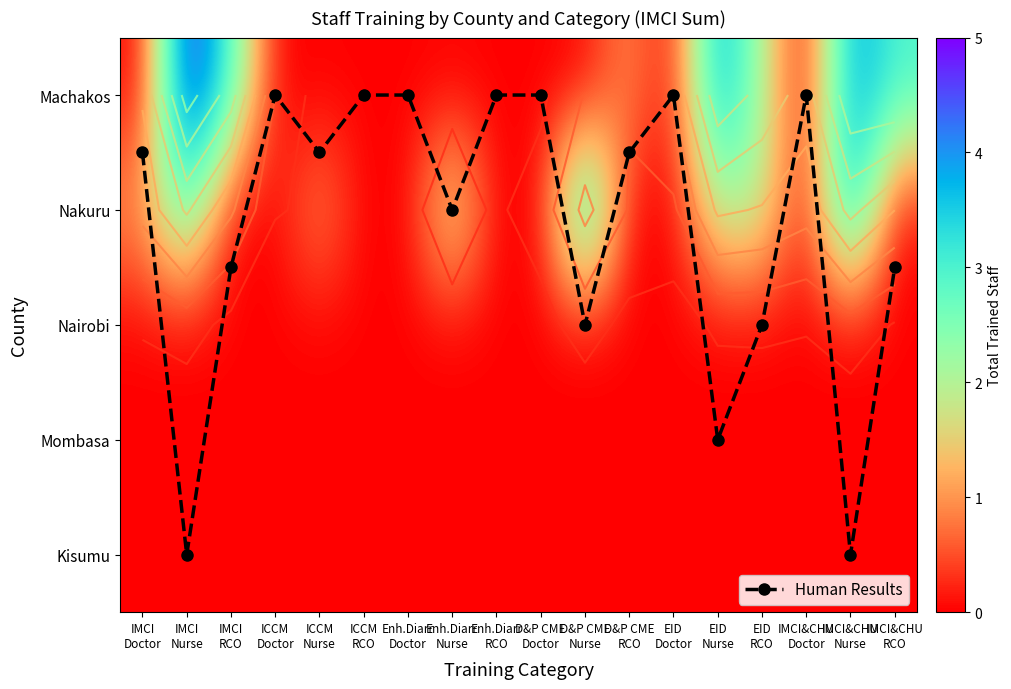

What is the total value across all series at D&P CME
RCO?

1.5